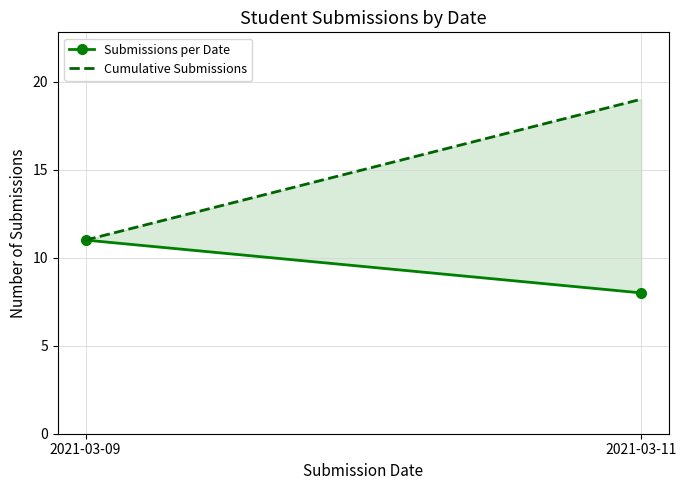

What are all the series names shown in the legend?

Submissions per Date, Cumulative Submissions